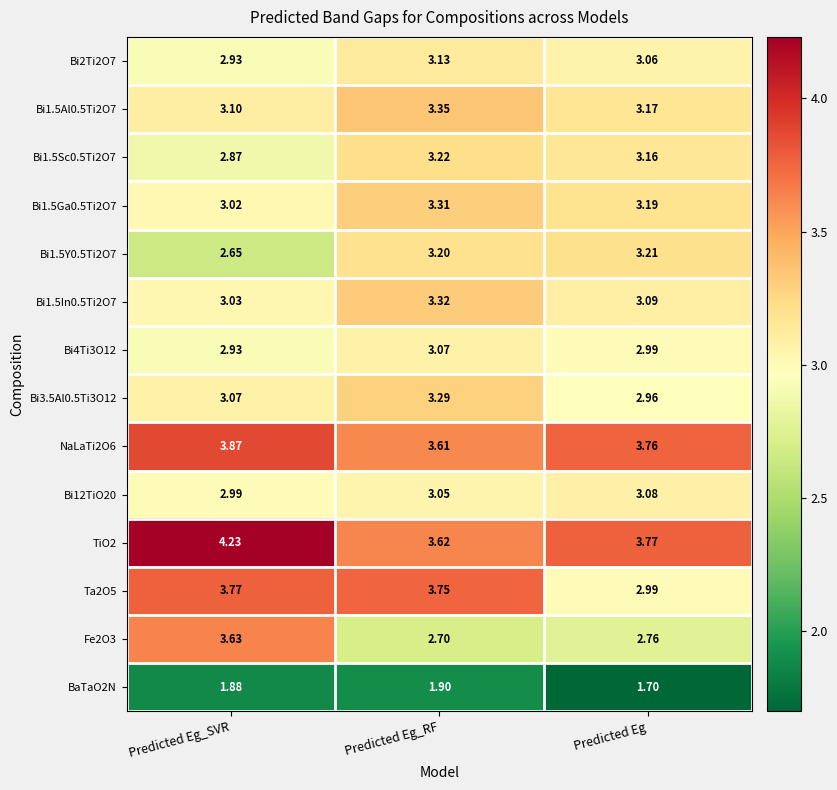

List the labels in order of Bi2Ti2O7 value, largest first.

Predicted Eg_RF, Predicted Eg, Predicted Eg_SVR